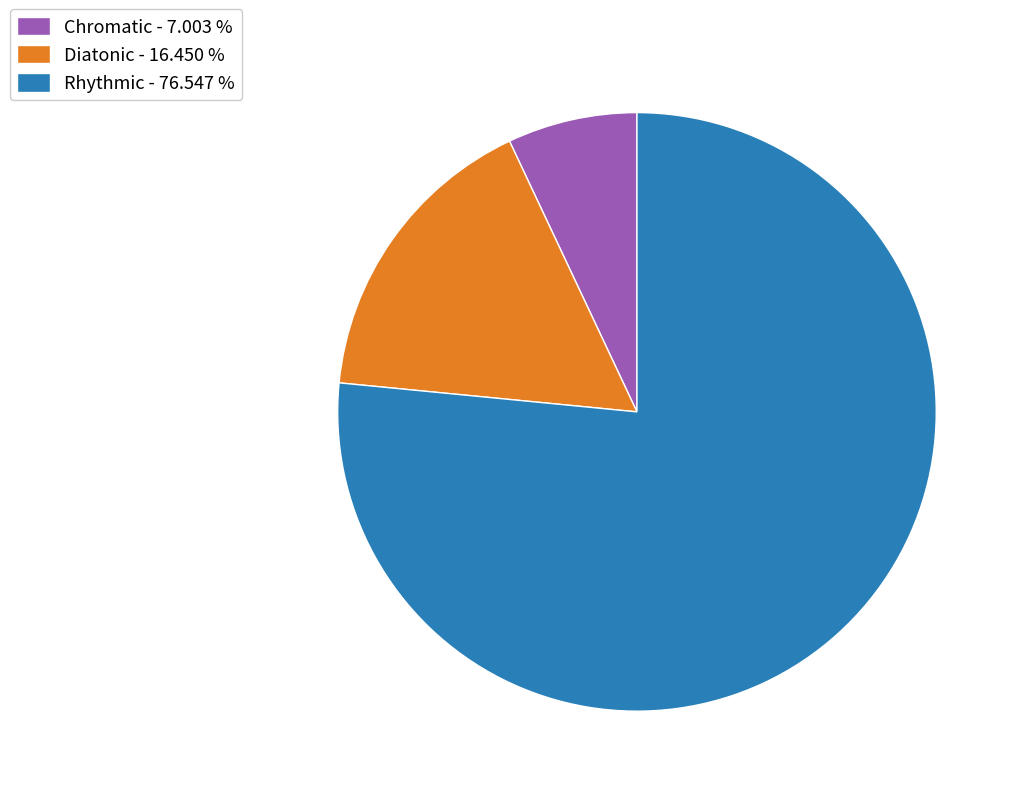

Do Diatonic - 16.450 % and Chromatic - 7.003 % together represent more than half of the pie?

No